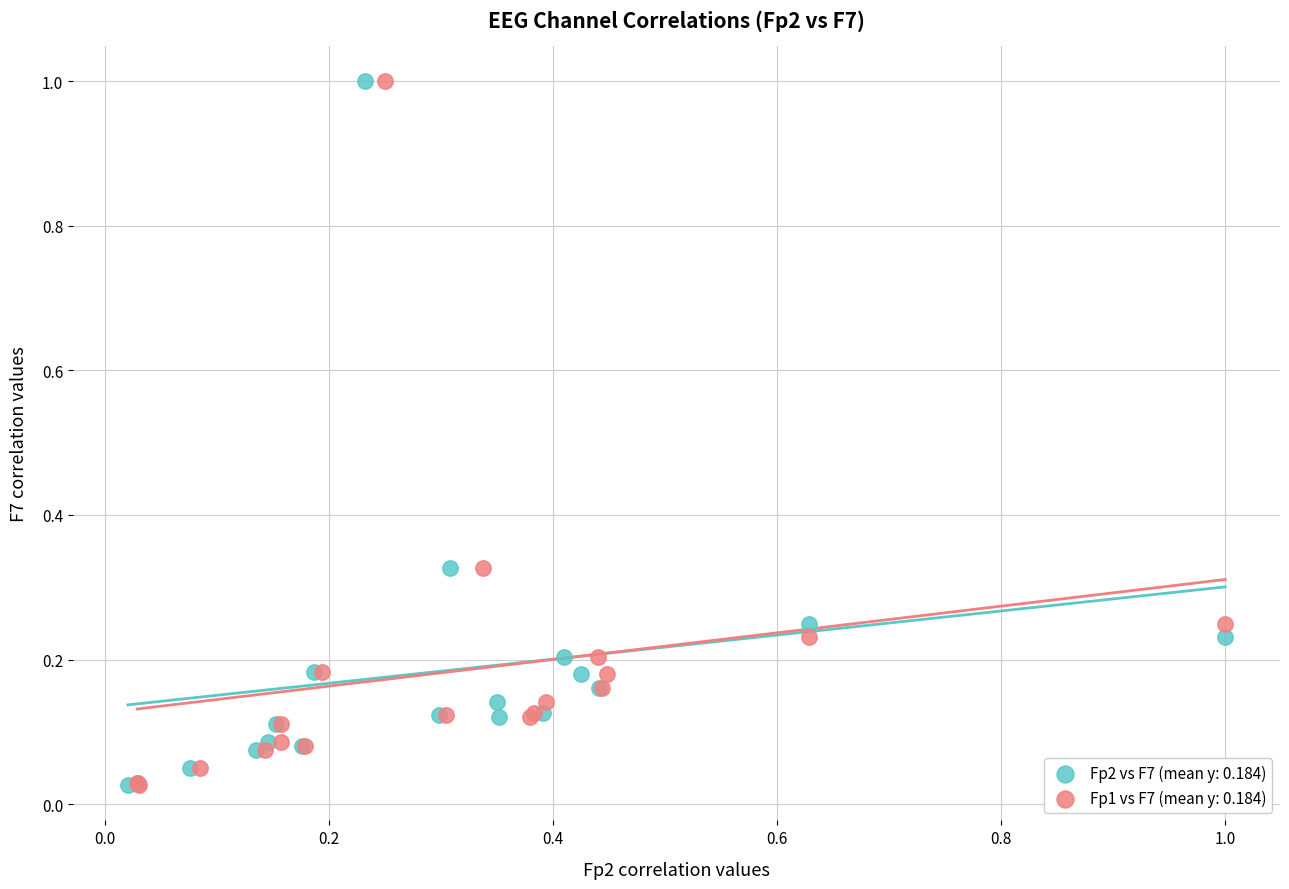

What are all the series names shown in the legend?

Fp2 vs F7 (mean y: 0.184), Fp1 vs F7 (mean y: 0.184)